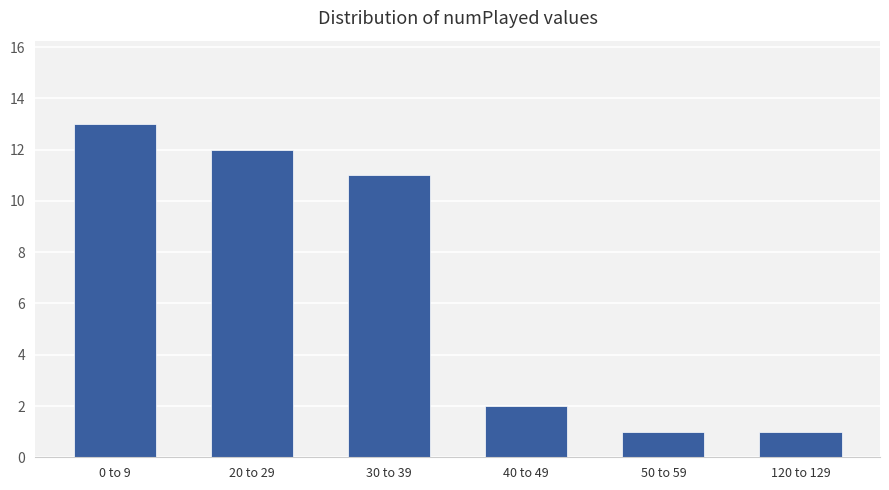

What is the change in value from 30 to 39 to 40 to 49?

-9